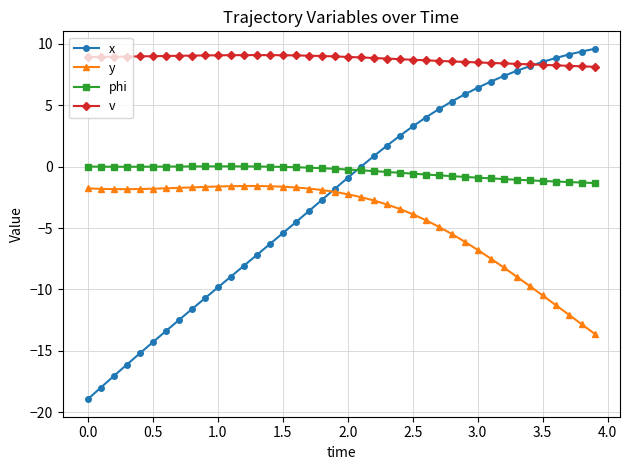

Which series has the largest total across all categories?

v